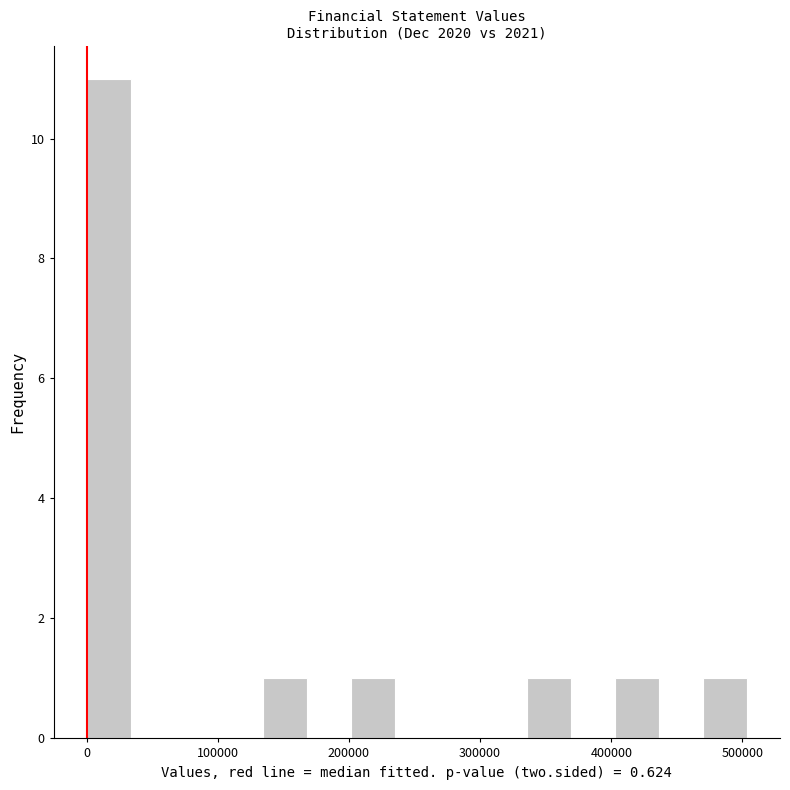

Read against the x-axis, roughly where is the centre of the tallest bar?

20000